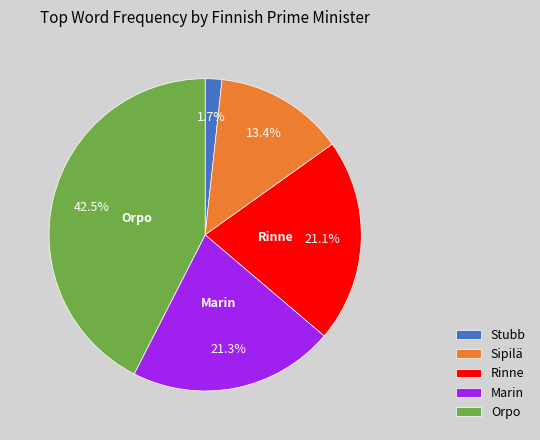

How many segments does this pie chart have?

5